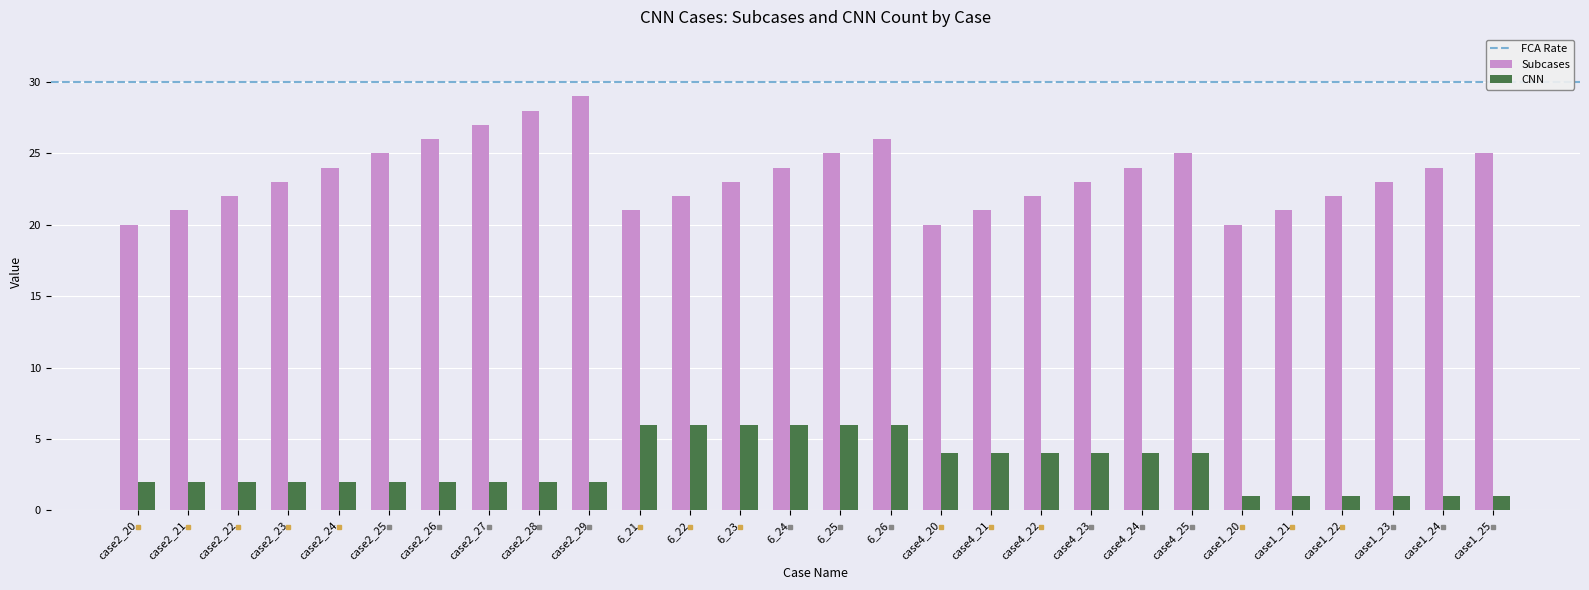

Which category has the highest value across all series?

case2_29